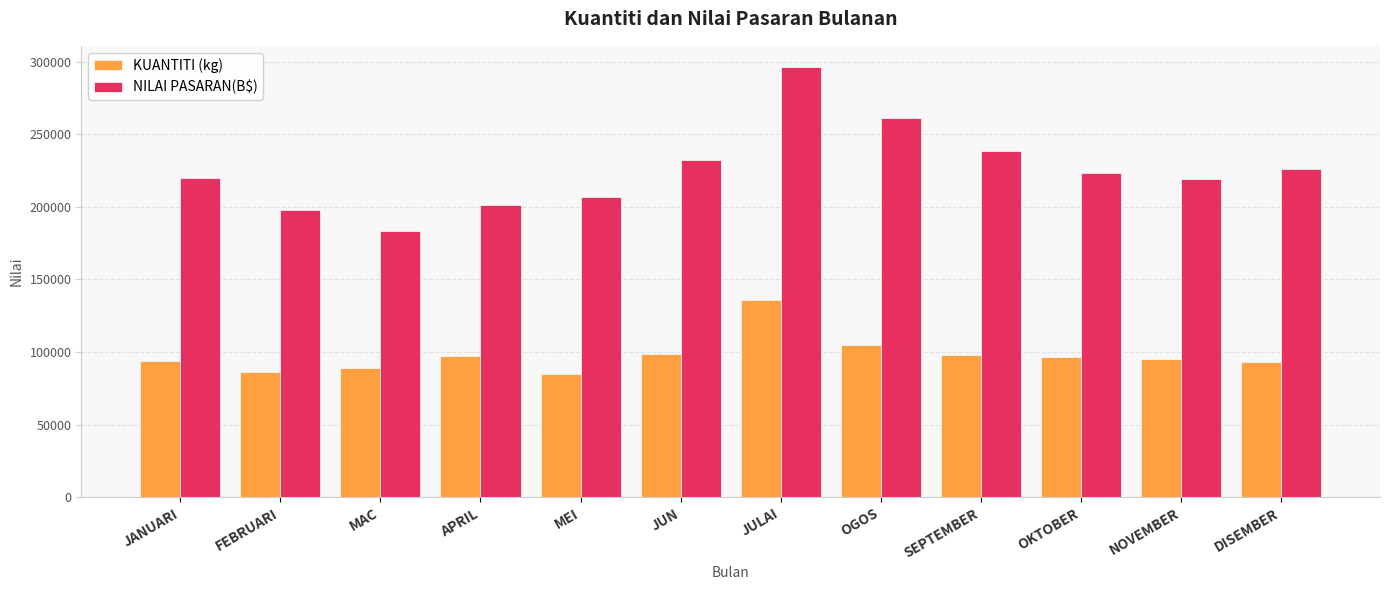

Does the chart contain any negative values?

No